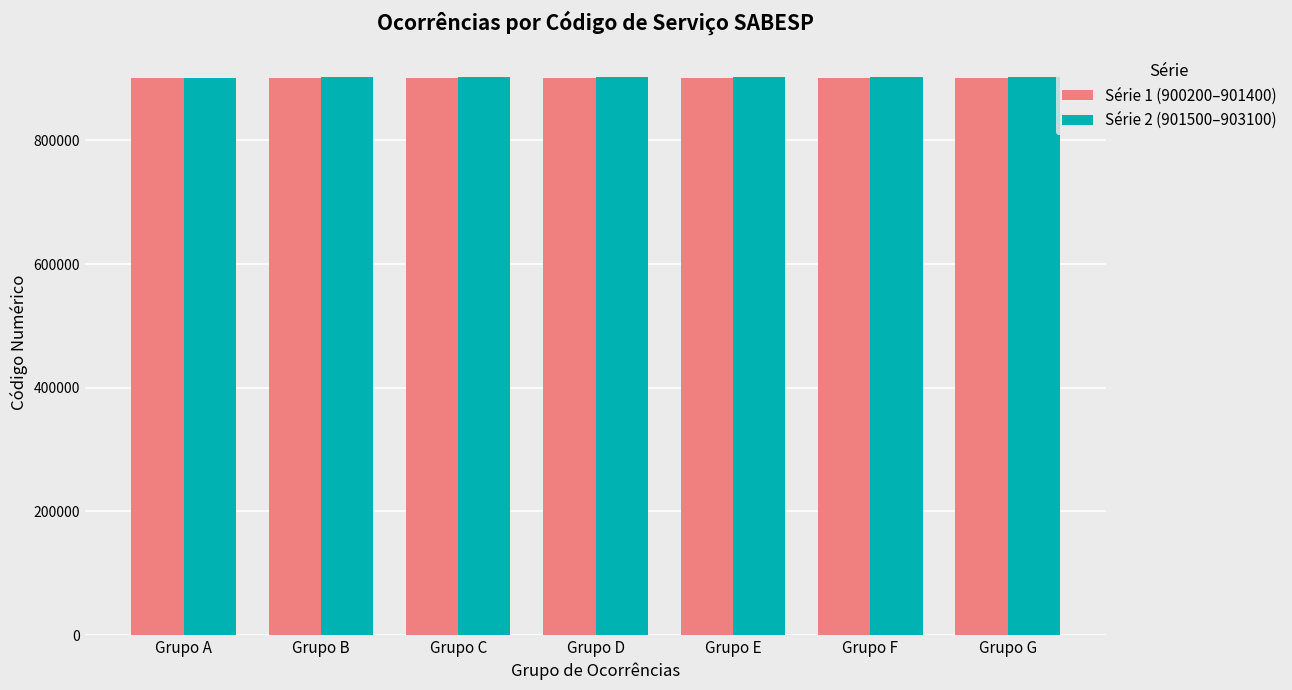

What is the total value across all series at Grupo D?

1803600